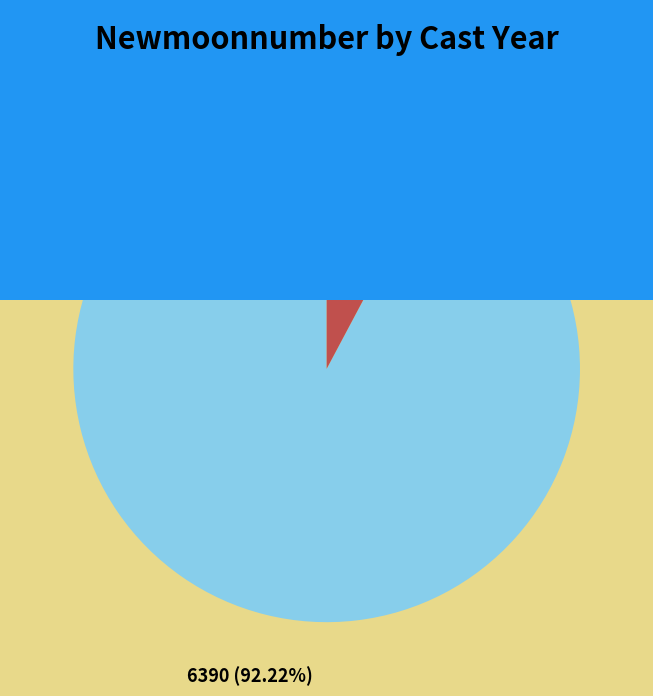

Is there a majority slice in this chart?

Yes